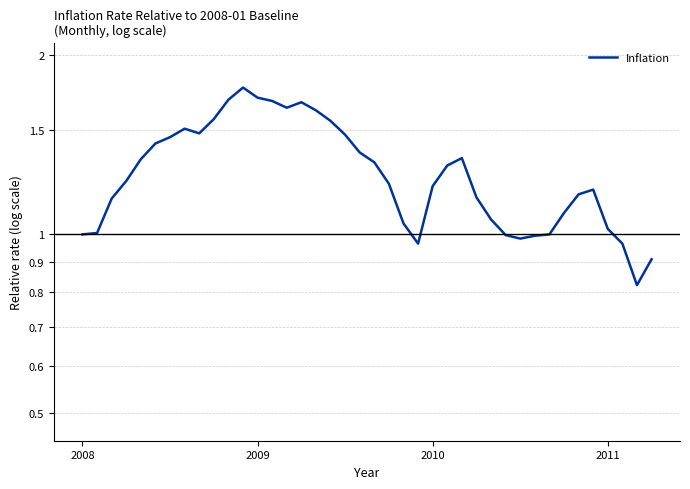

Where is the first local maximum?

7